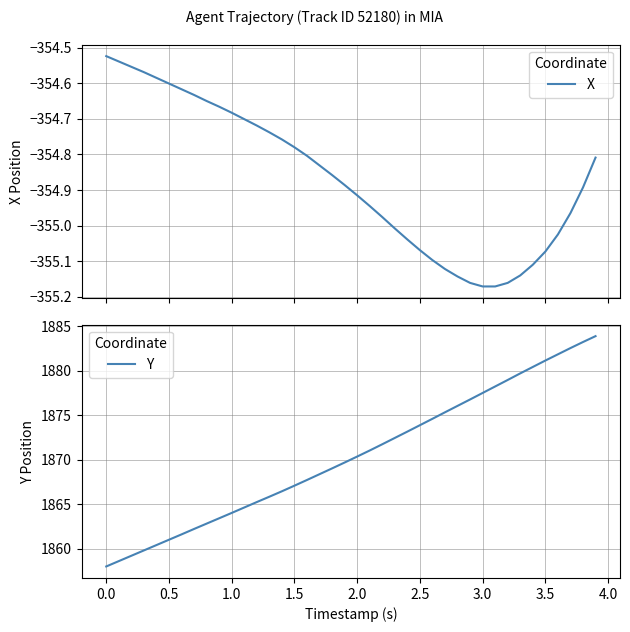

At which label does Y first exceed 1870?

2.0